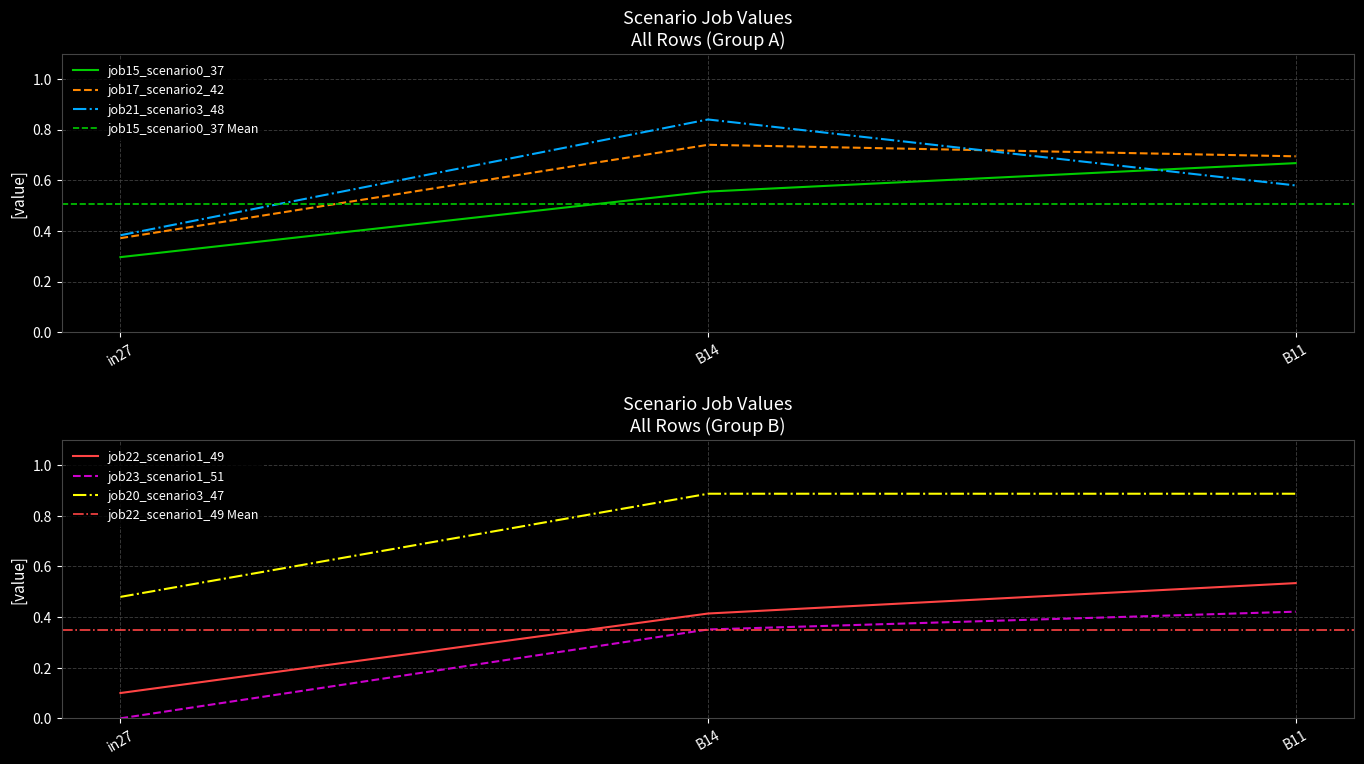

What is the difference between the highest and lowest values at B11?

0.5